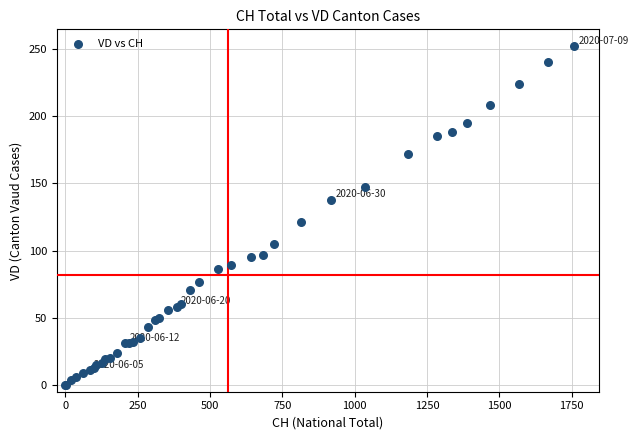

What Y value in the scatter plot is closest to 126?

121